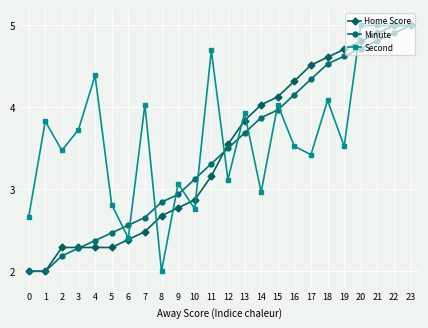

How many lines are shown in the chart?

3